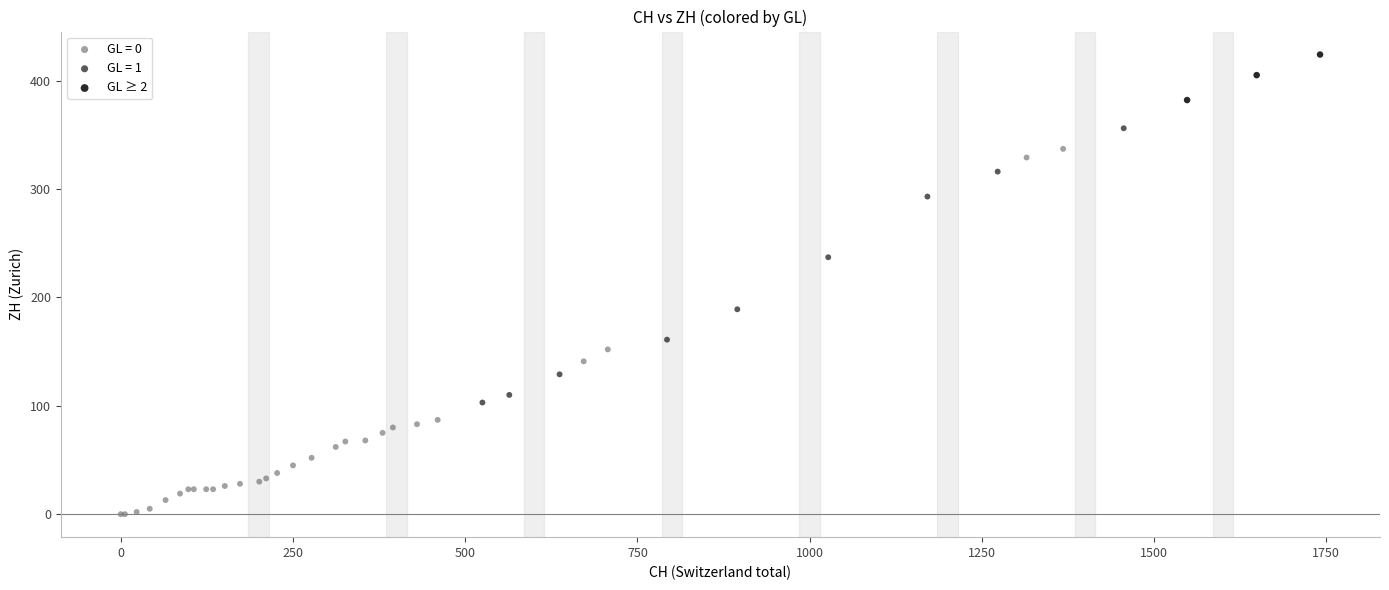

Which series reaches the maximum Y coordinate?

GL ≥ 2